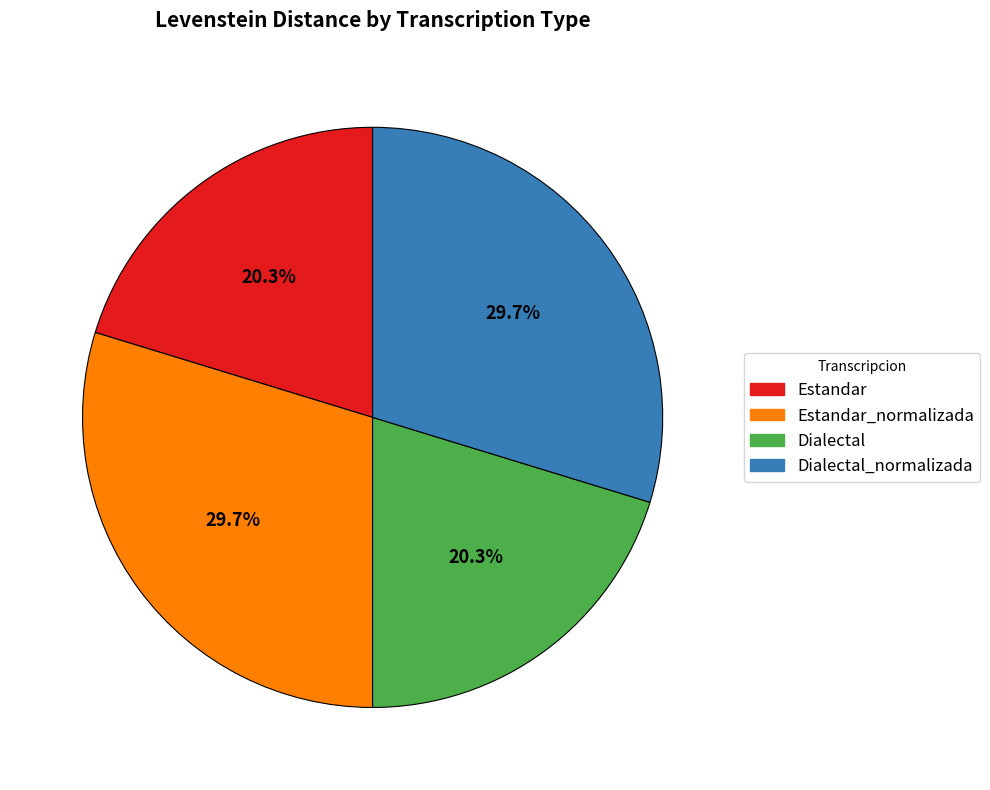

Does any single category account for the majority?

No